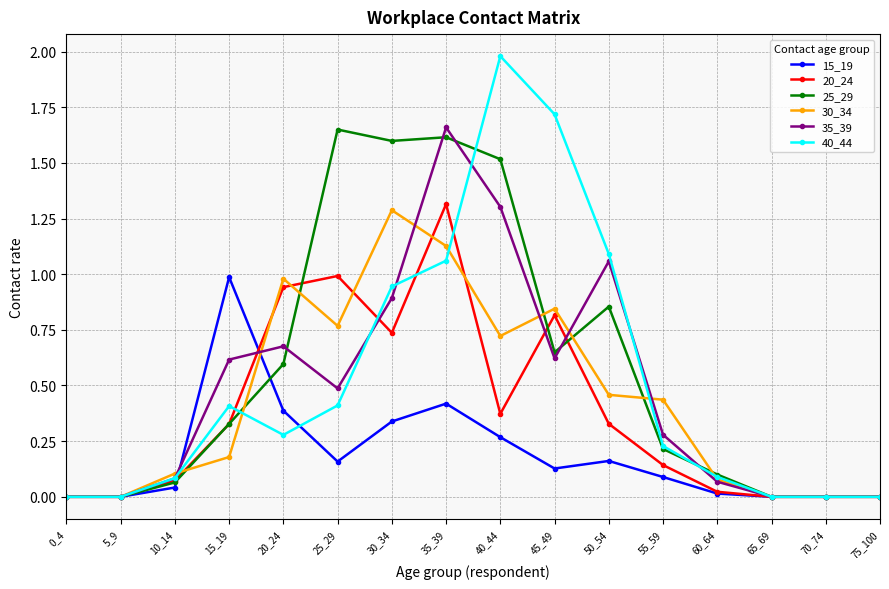

True or false: 35_39 has a value of 1.4 at 50_54.

False